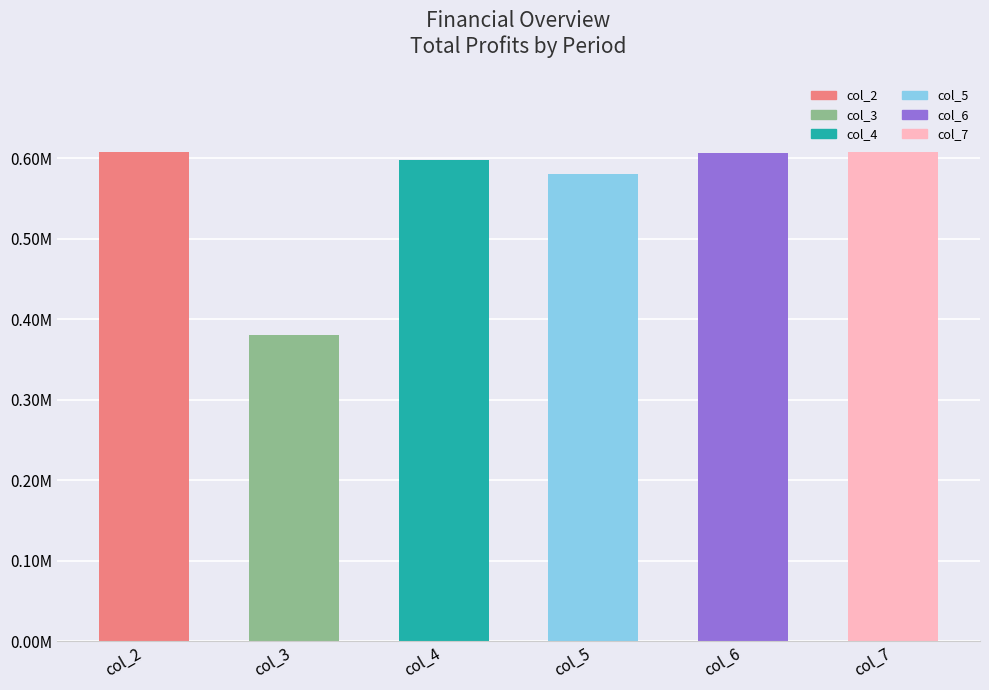

Rank the categories by value from highest to lowest.

col_2, col_7, col_6, col_4, col_5, col_3